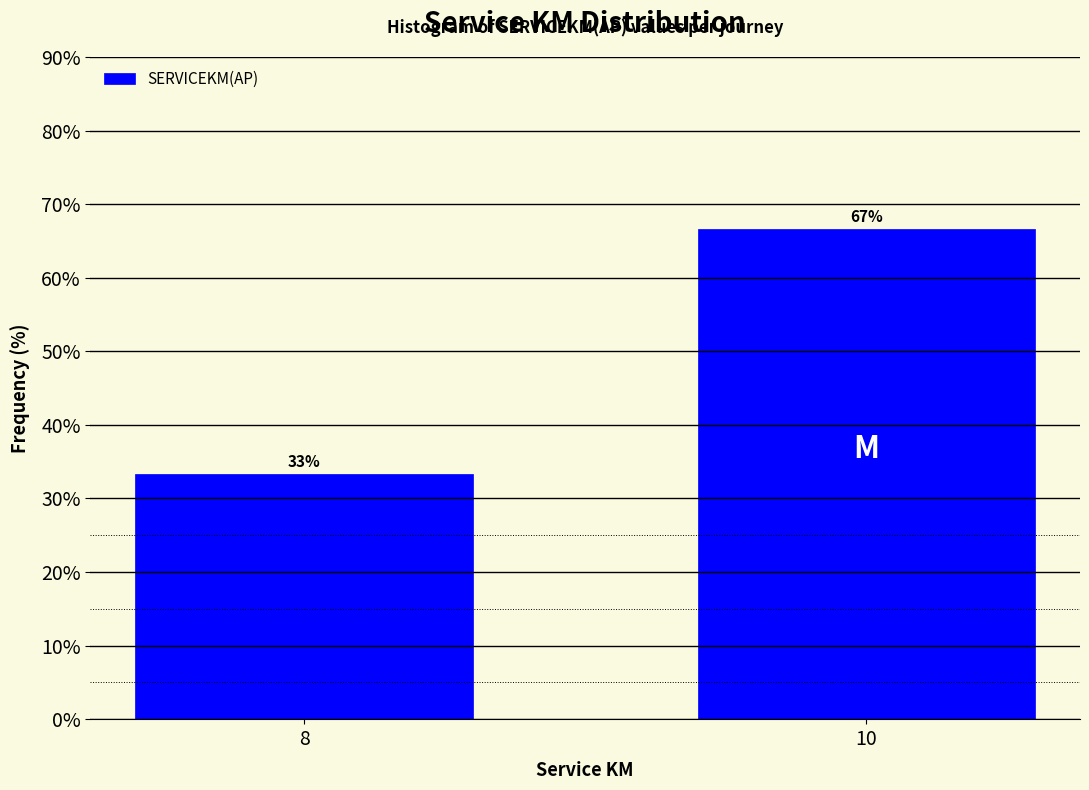

Which category has the lowest value across all series?

8